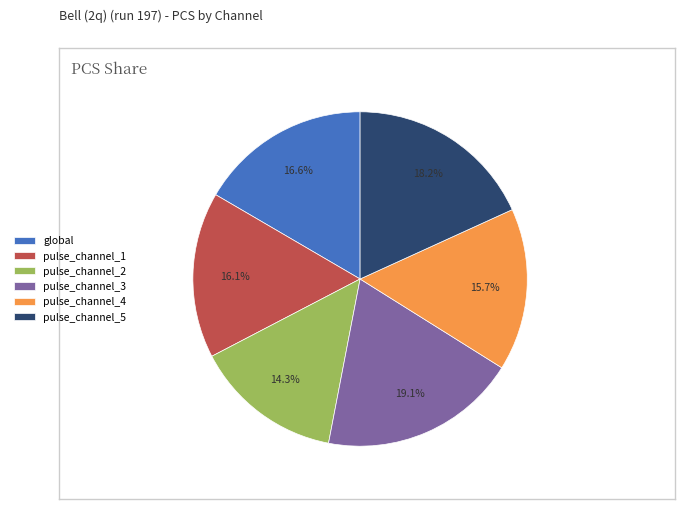

Which has a higher value, pulse_channel_3 or pulse_channel_4?

pulse_channel_3